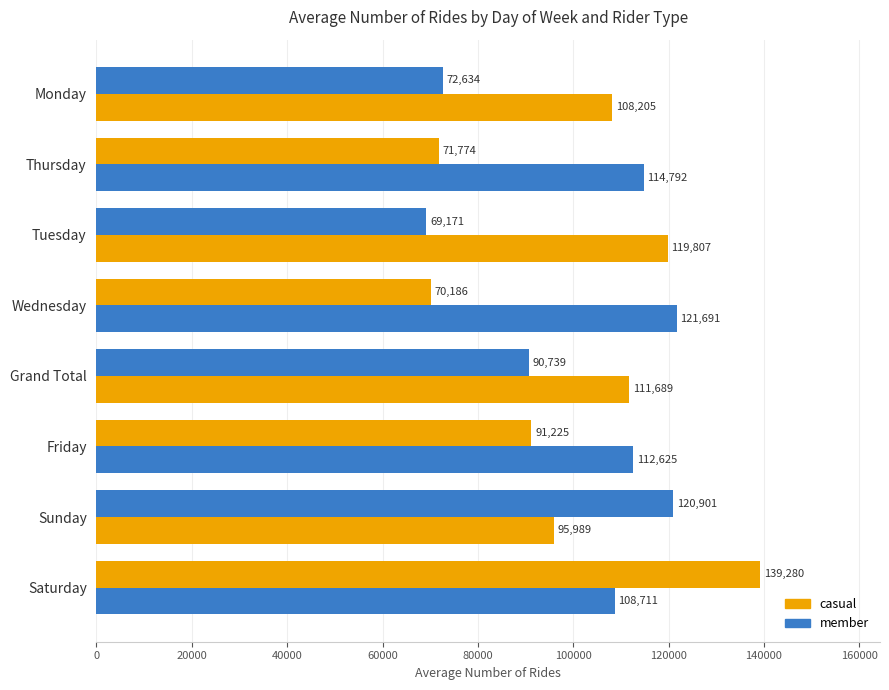

Which series has the largest total across all categories?

member